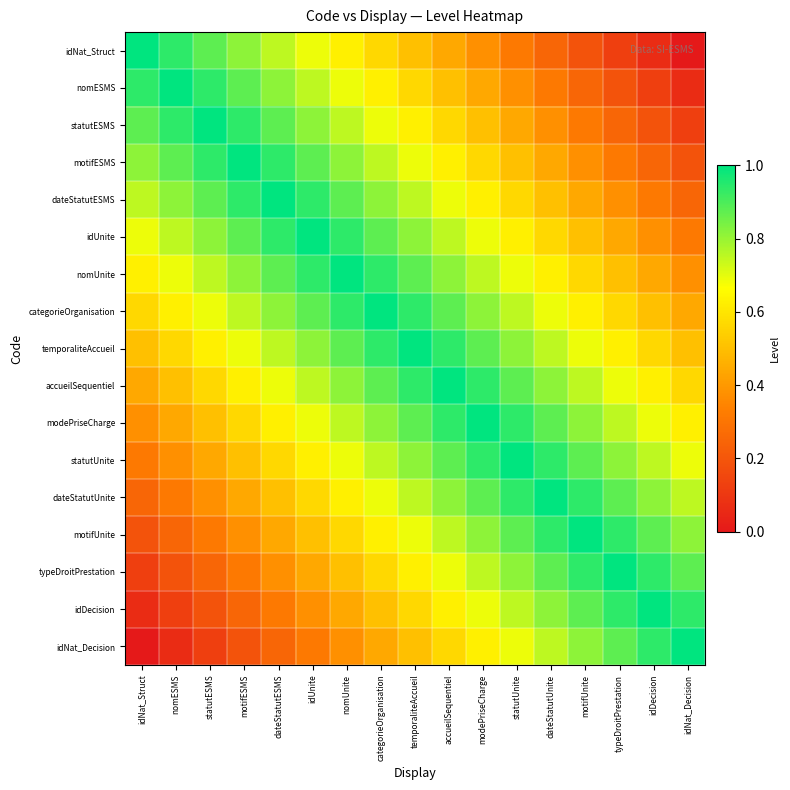

What is the total value across all series at nomUnite?

12.2